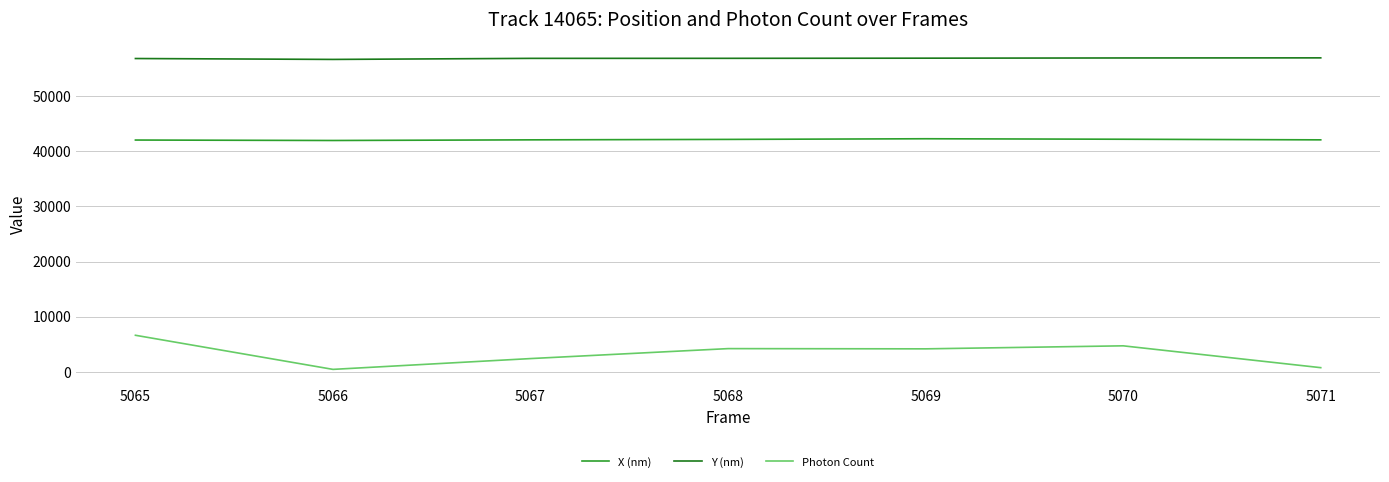

Does the chart display data point markers on the line(s)?

No